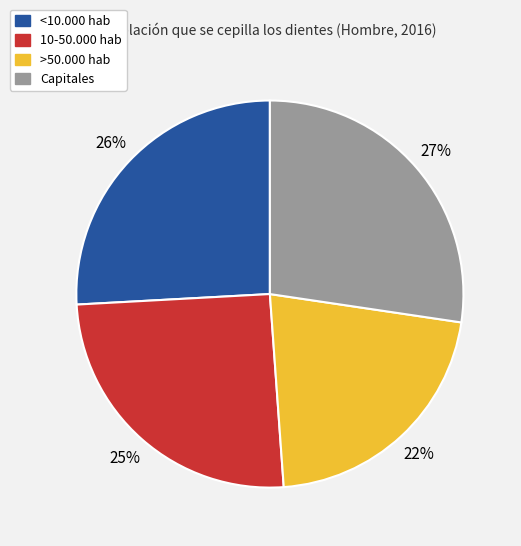

The >50.000 hab slice represents 22% of the pie. True or false?

True